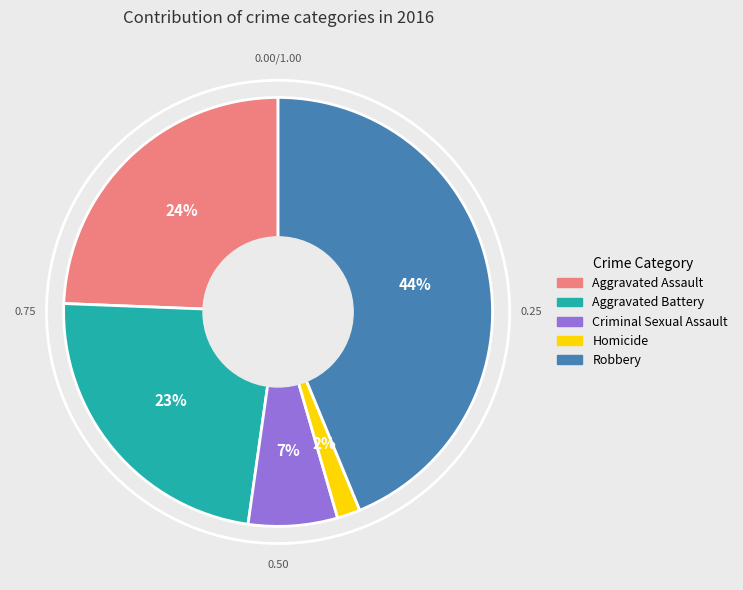

True or false: Robbery accounts for 51% of the total.

False